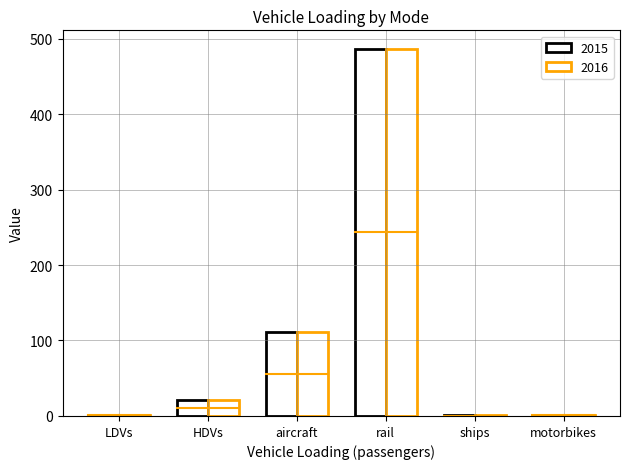

What is the difference between the second highest and minimum values in the 2015 series?

110.4